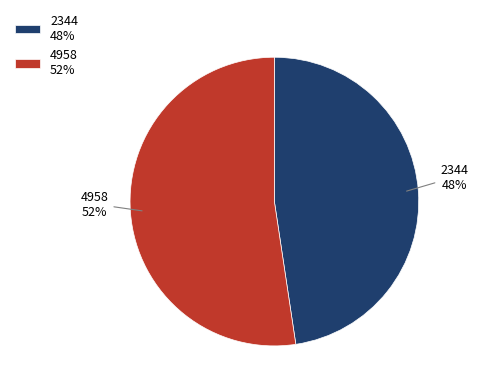

Do 2344 and 4958 together represent more than half of the pie?

Yes